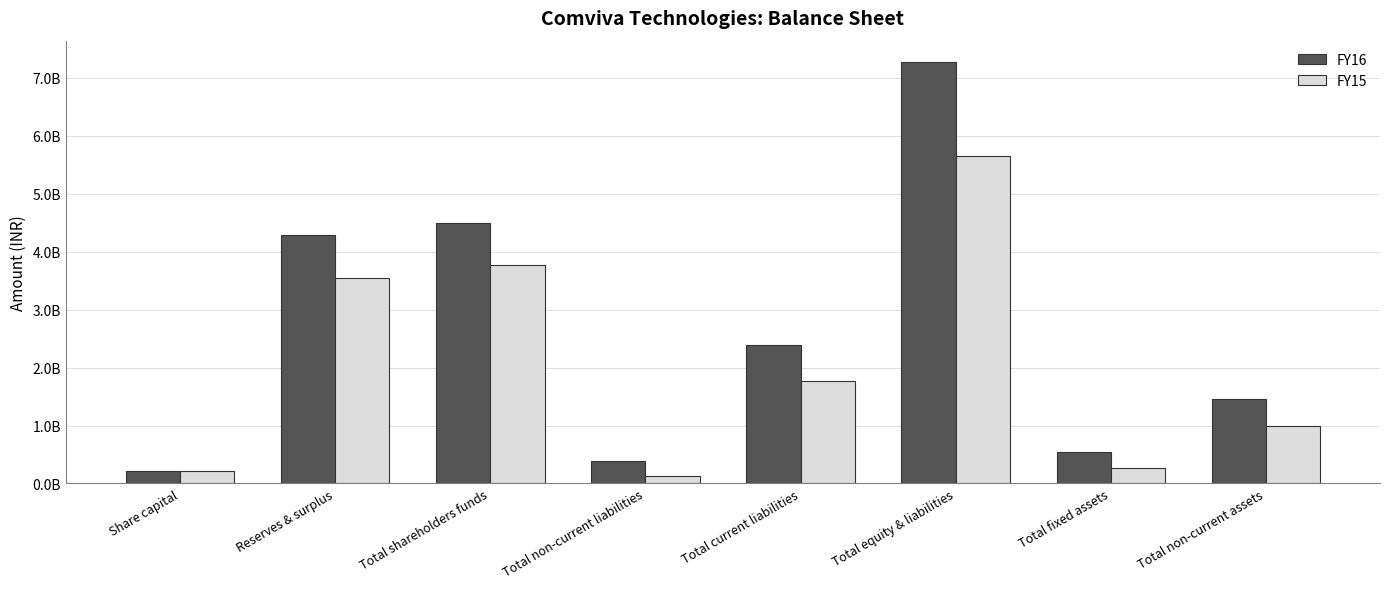

What are all the series names shown in the legend?

FY16, FY15